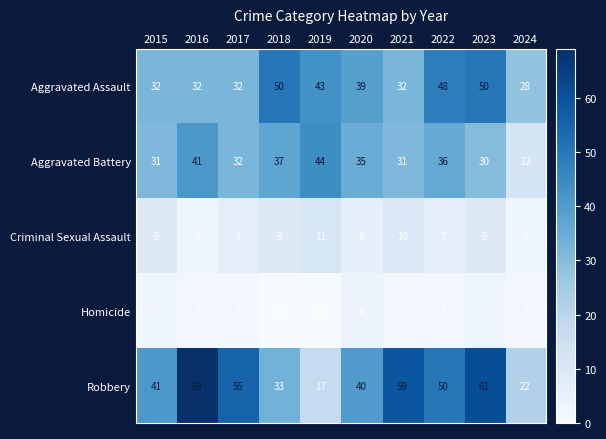

Is it true that Aggravated Battery equals 45 at 2023?

False